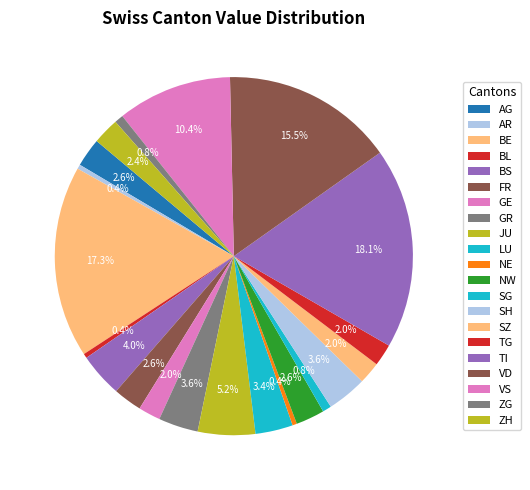

Which has a higher value, SZ or VD?

SZ